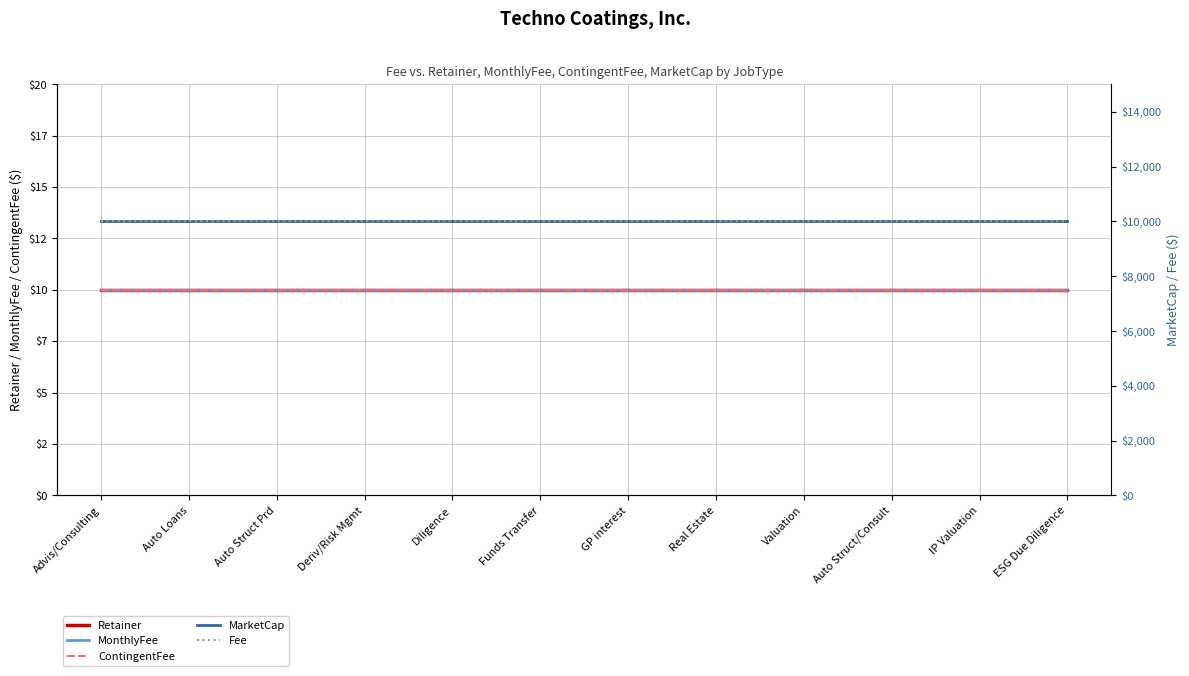

Rank the series at Auto Loans from highest to lowest value.

MarketCap, Fee, Retainer, MonthlyFee, ContingentFee